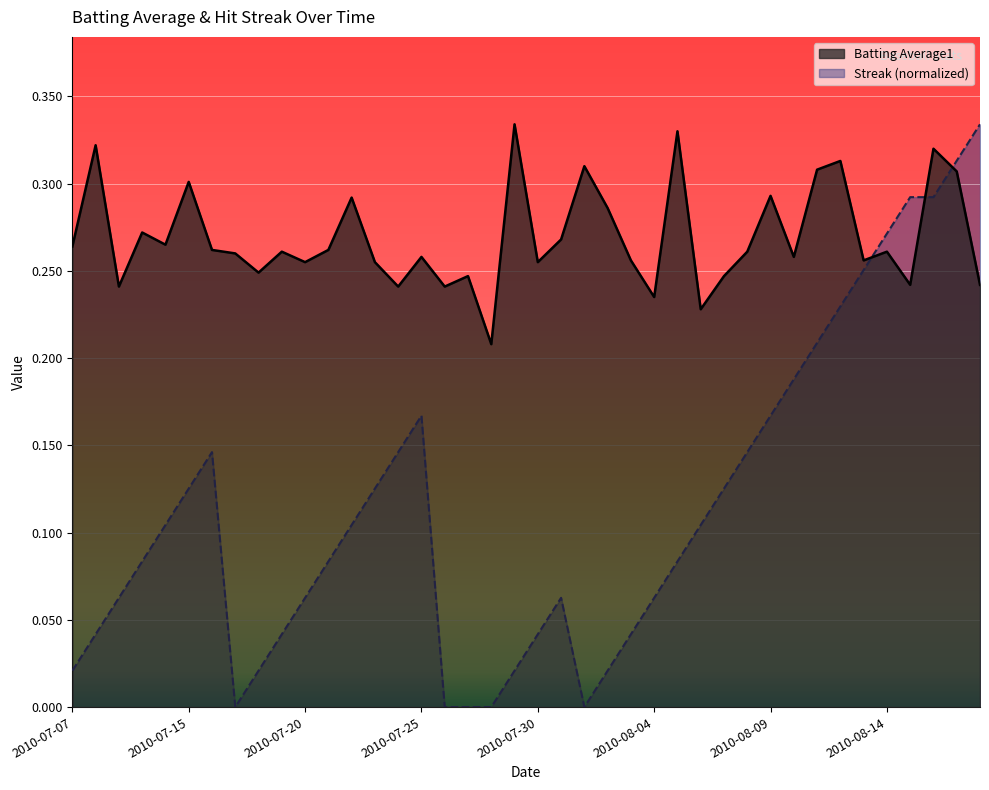

At which category is the sum across all series the highest?

2010-08-17